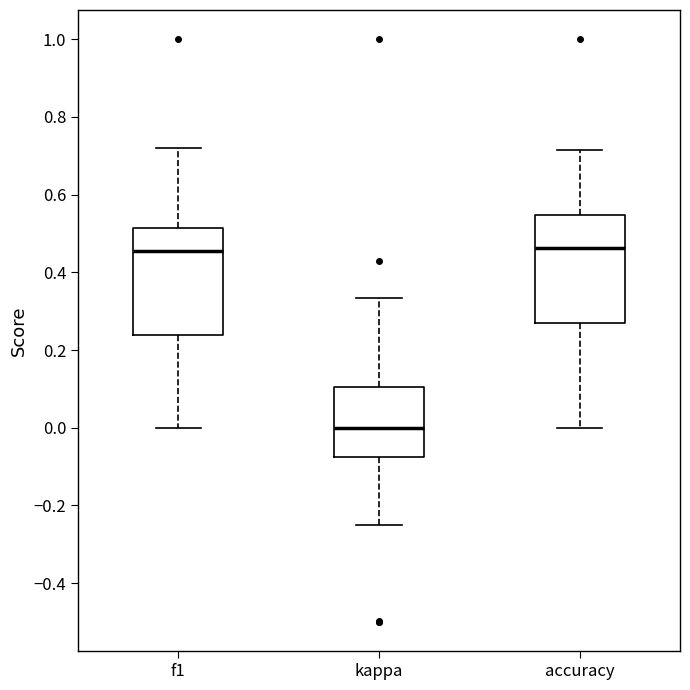

Reading left to right, transcribe this box plot: for each box, give where its median line is, the range the box spans, and where its two whiskers end, as read against the y-axis. The values are not printed on the chart, so give them approximately, as read against the axis.

f1: median 0.46, box 0.24 to 0.52, whiskers 0.00 to 0.72
kappa: median 0.00, box -0.08 to 0.10, whiskers -0.24 to 0.34
accuracy: median 0.46, box 0.26 to 0.54, whiskers 0.00 to 0.72